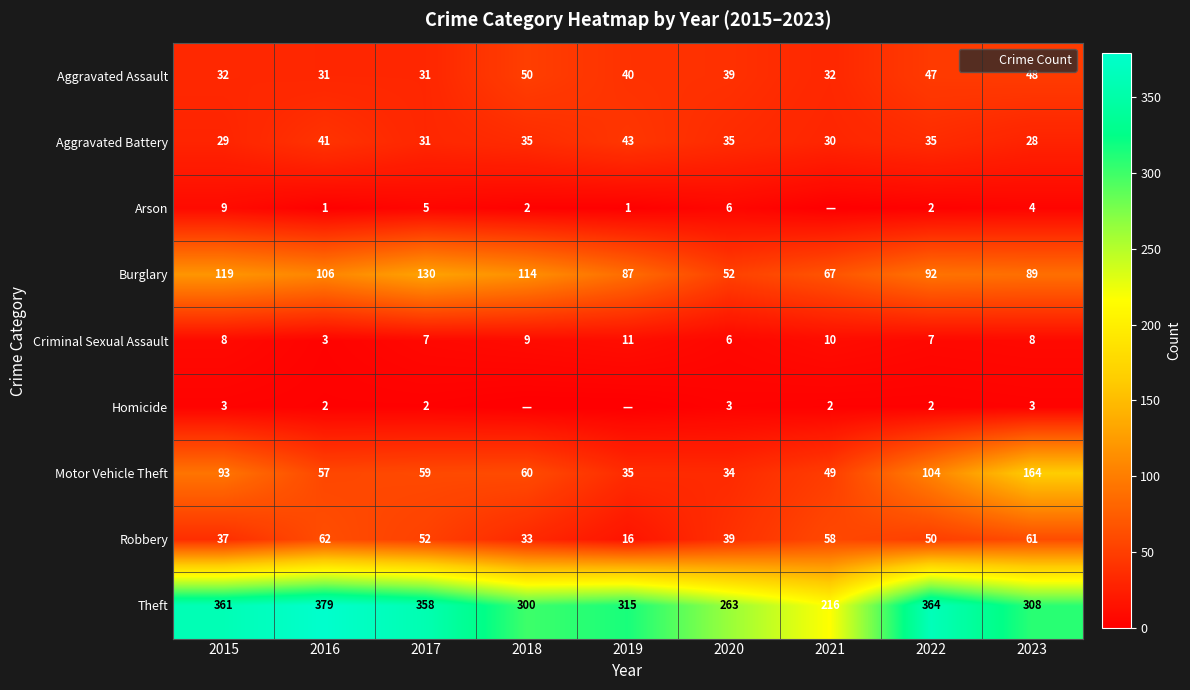

Which series has the largest range (max minus min)?

Theft